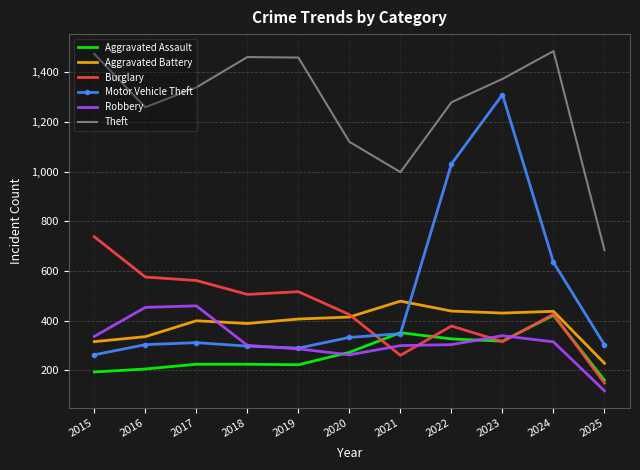

What is the difference between the highest and lowest values at 2018?

1236